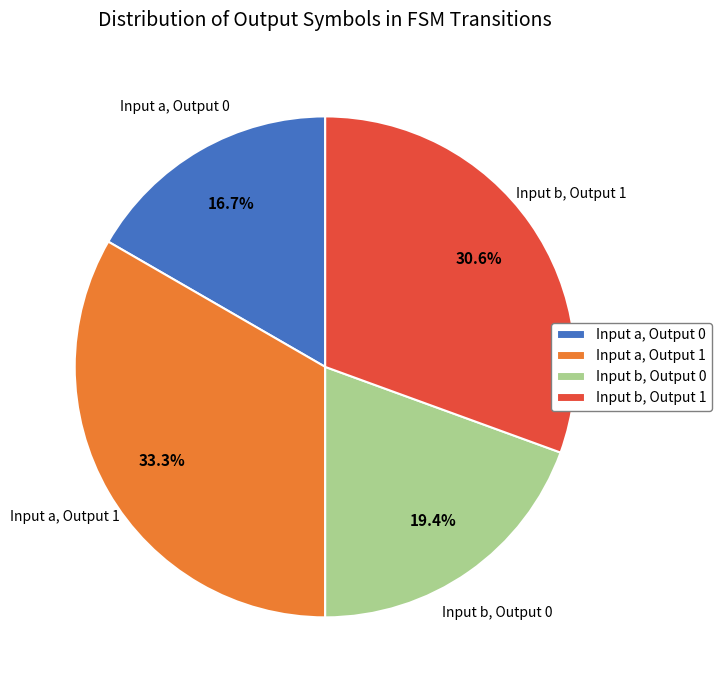

Approximately how many times larger is the value at Input b, Output 1 compared to Input a, Output 1?

0.9